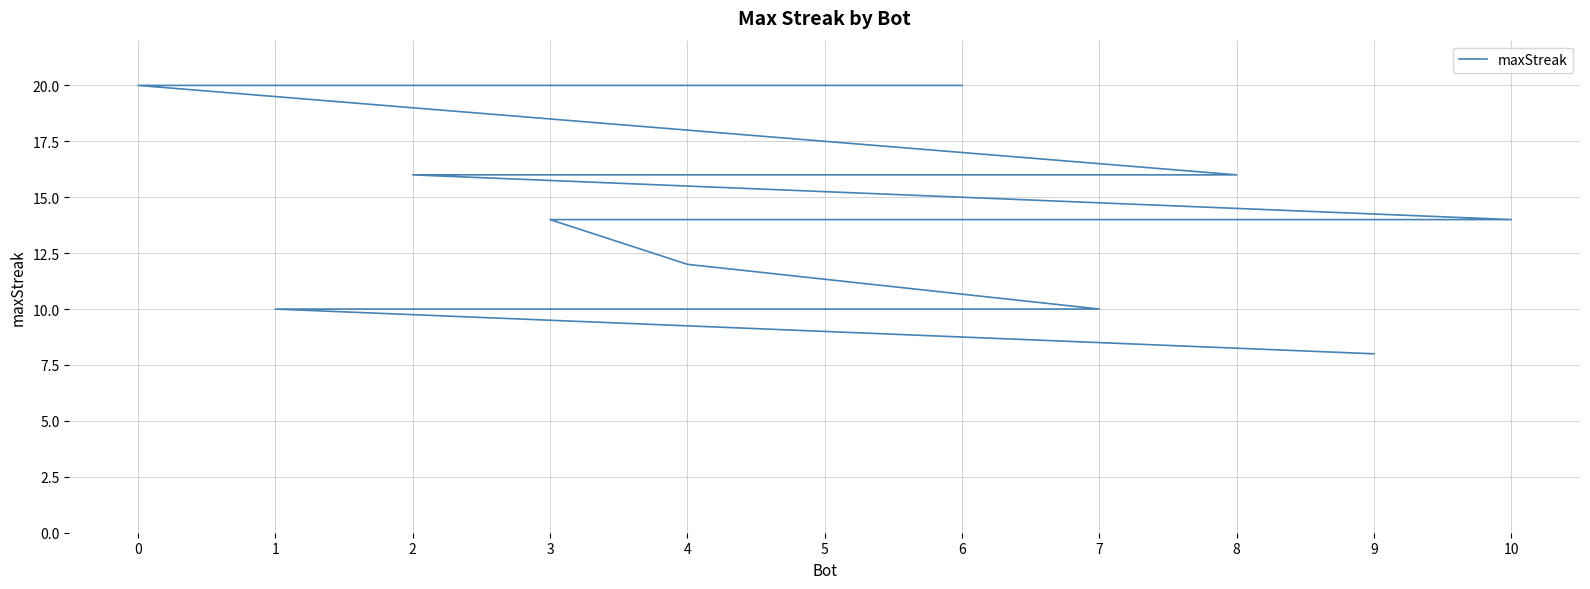

What position from the right is 0?

10